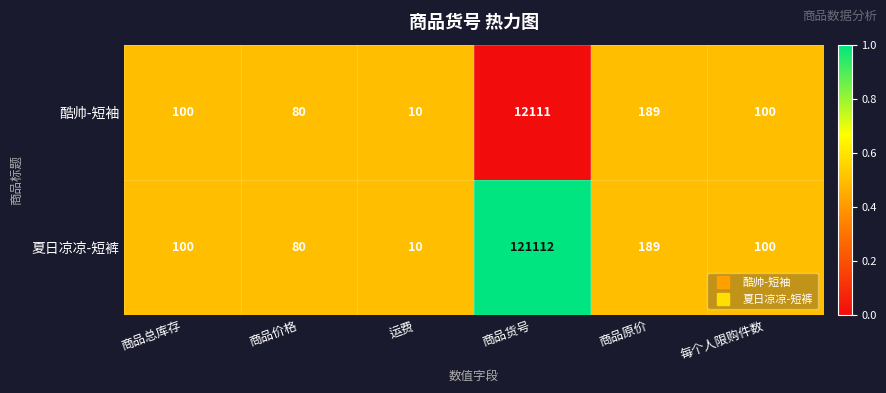

Reading left to right, list all the values displayed in this chart.

酷帅-短袖: 100	80	10	12111	189	100
夏日凉凉-短裤: 100	80	10	121112	189	100